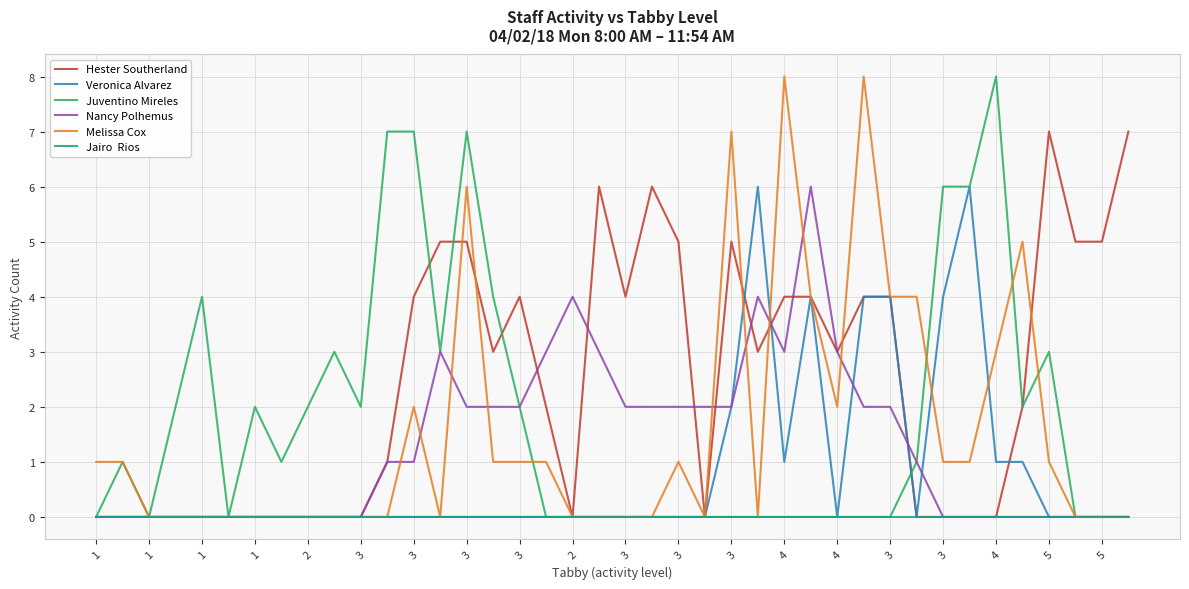

What is the greatest value displayed?

8